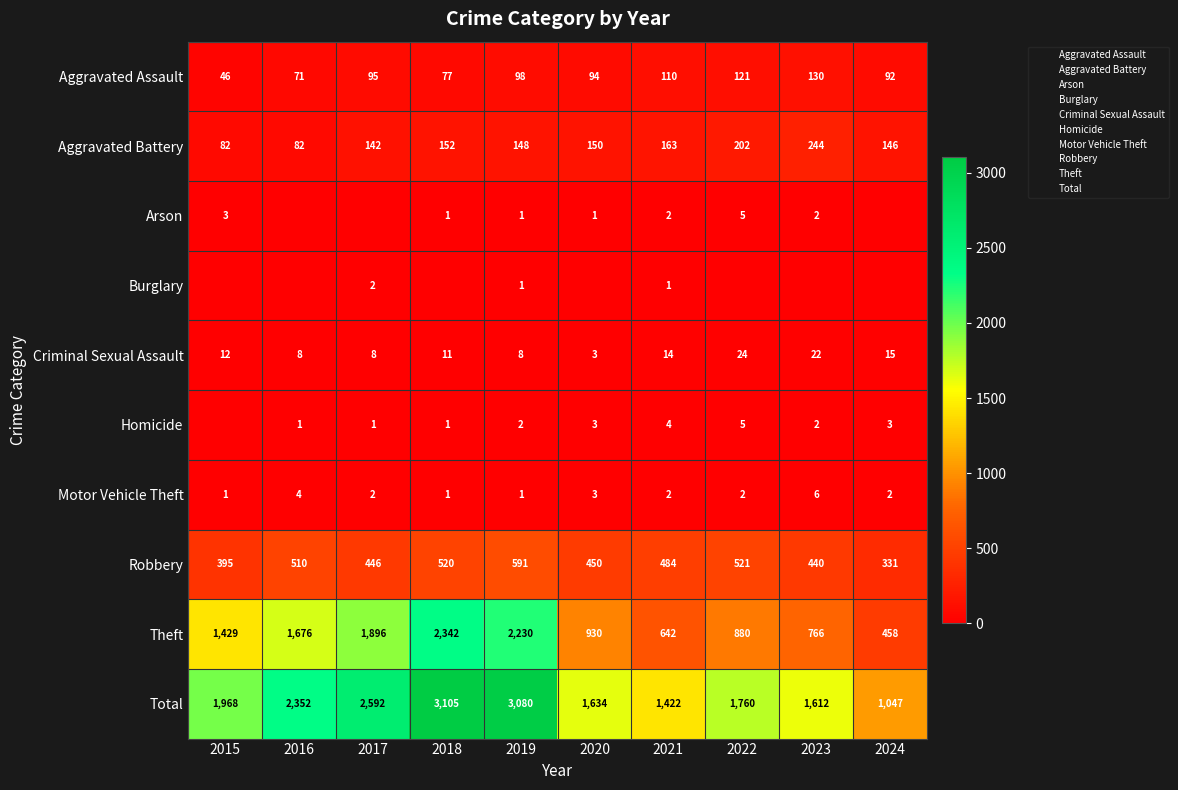

At how many categories does at least one series exceed 1963?

5